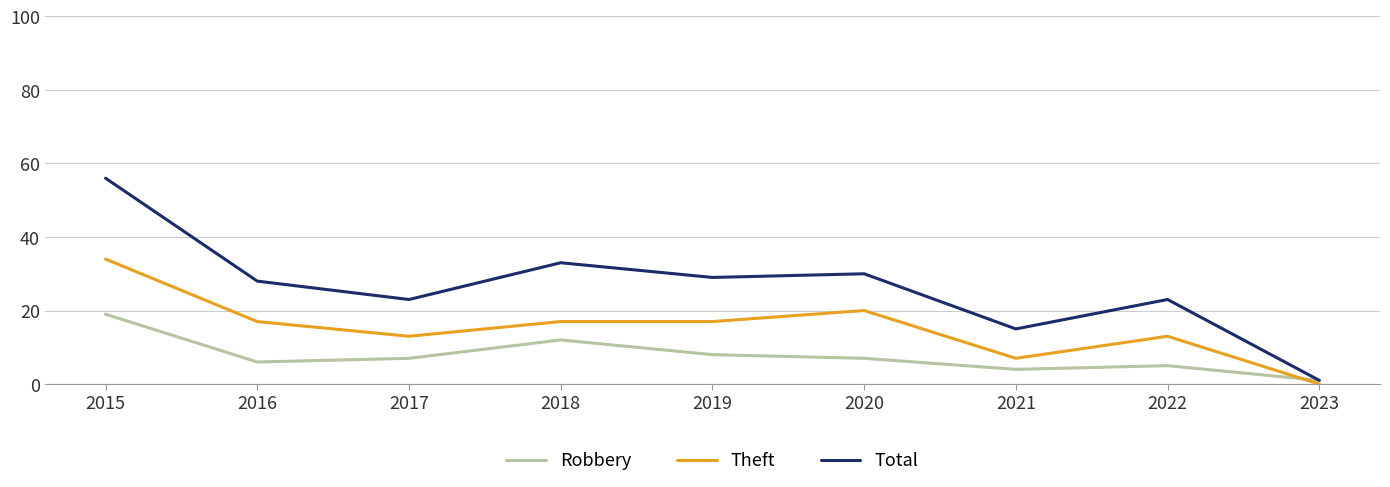

True or false: Total and Theft cross at least once.

False